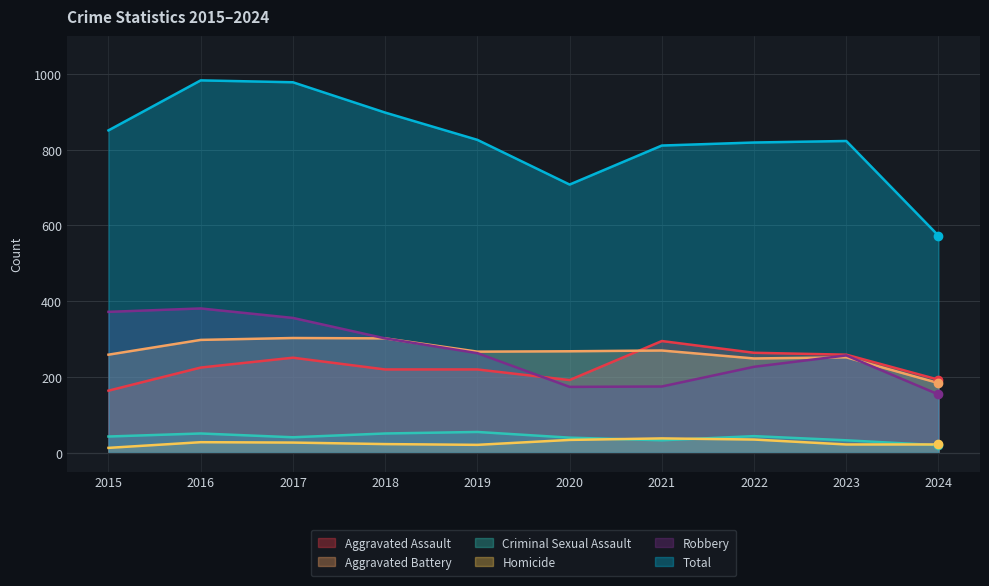

How many values in the Robbery series are below 263?

5